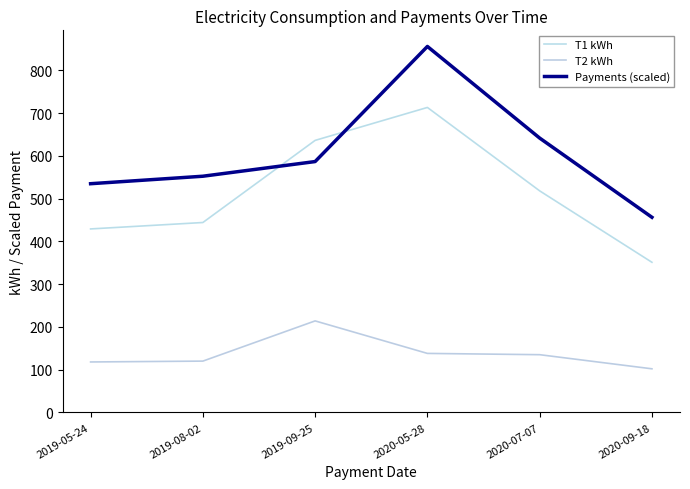

List the labels in order of T2 kWh value, smallest first.

2020-09-18, 2019-05-24, 2019-08-02, 2020-07-07, 2020-05-28, 2019-09-25